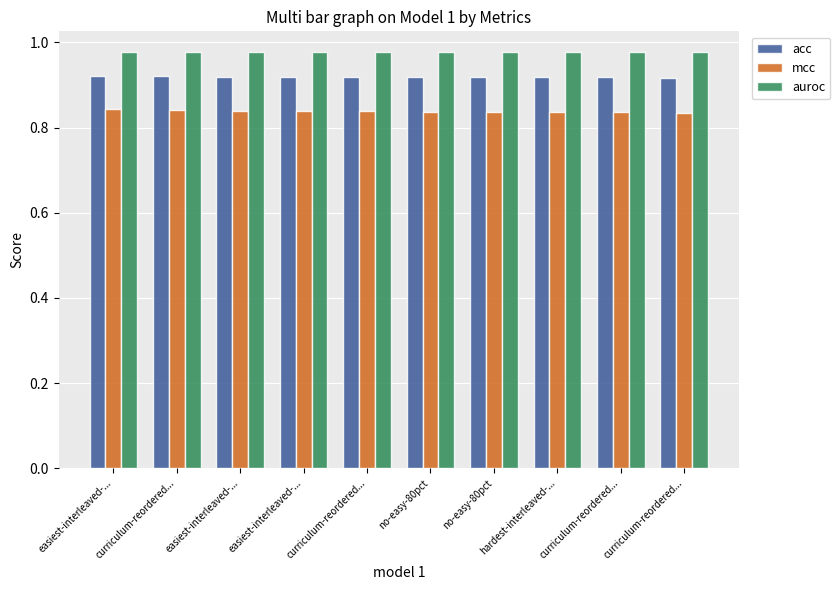

Does the chart contain any negative values?

No